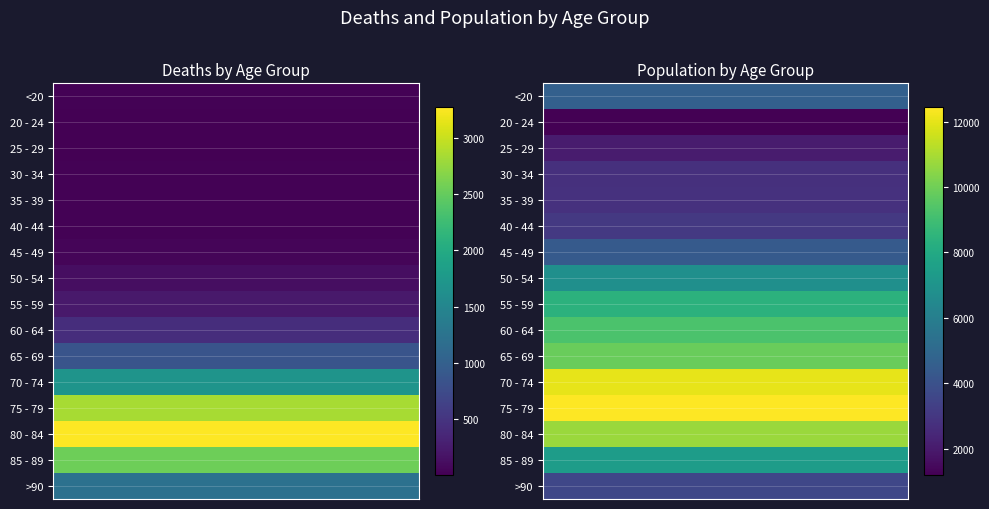

What is the total value across all series at 1?

101482